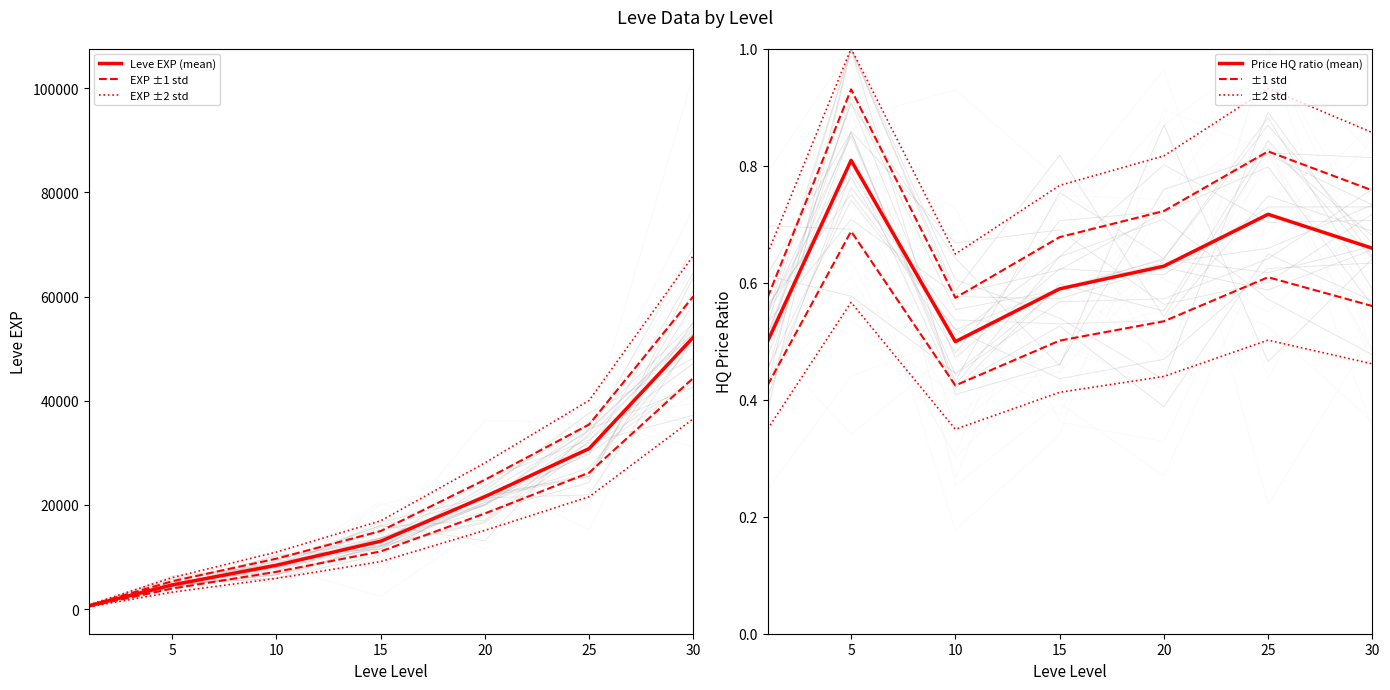

Reading right to left, extract all data points from this chart.

Leve EXP (mean): 52220.0	30820.0	21600.0	13040.0	8430.0	4660.0	630.0
EXP ±1 std: 60053.0	35443.0	24840.0	14996.0	9694.5	5359.0	724.5
EXP ±2 std: 67886.0	40066.0	28080.0	16952.0	10959.0	6058.0	819.0
Price HQ ratio (mean): 0.7	0.7	0.6	0.6	0.5	0.8	0.5
±1 std: 0.8	0.8	0.7	0.7	0.6	0.9	0.6
±2 std: 0.9	0.9	0.8	0.8	0.6	1.0	0.6